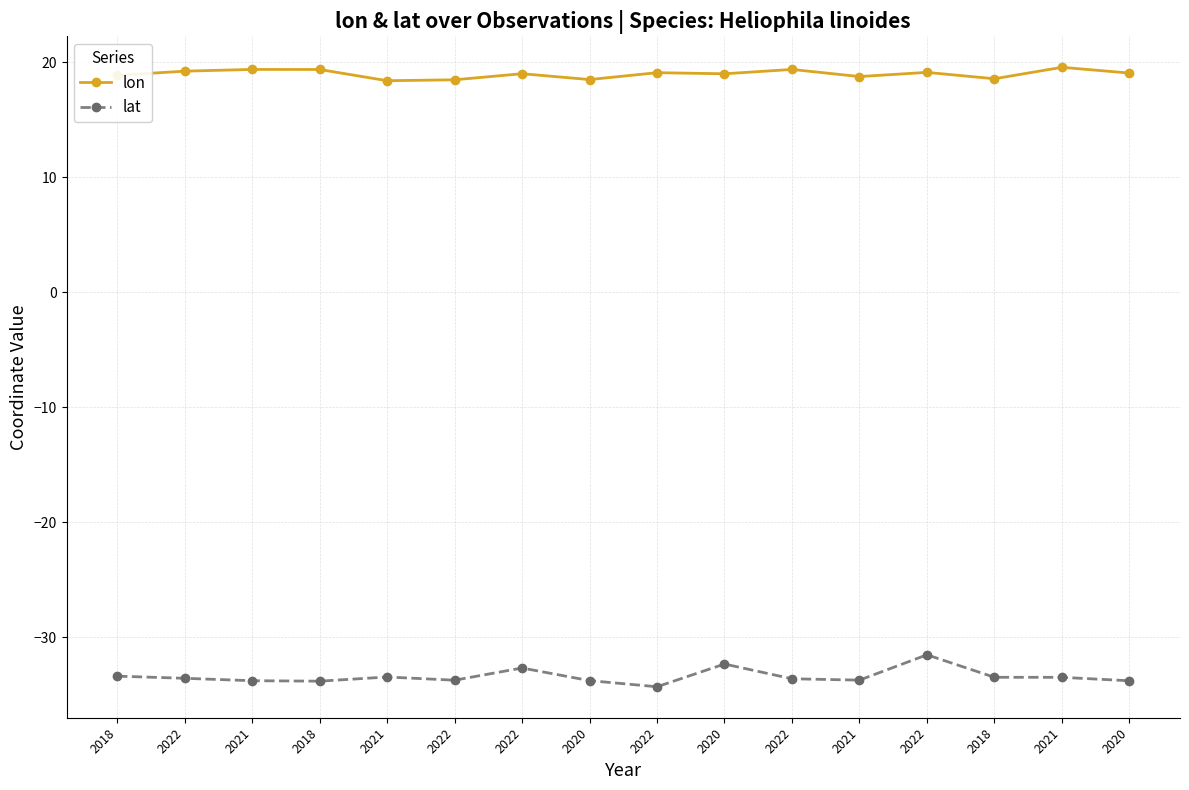

What is the greatest value displayed?

19.6